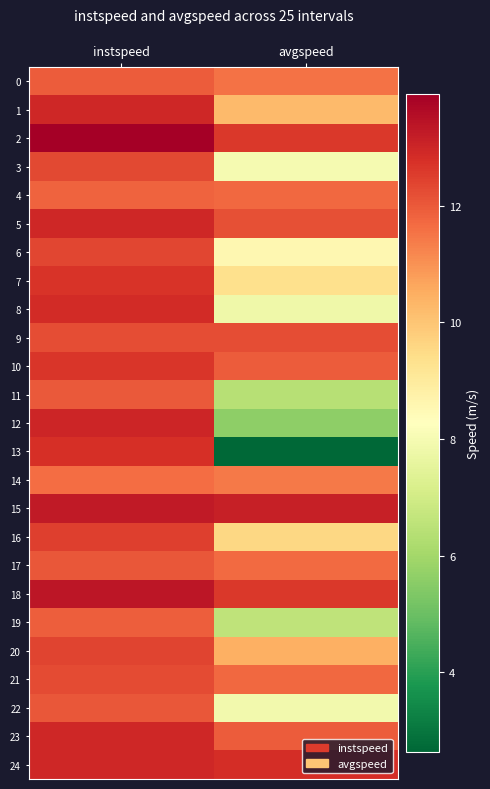

What is the minimum value shown in the chart?

2.6